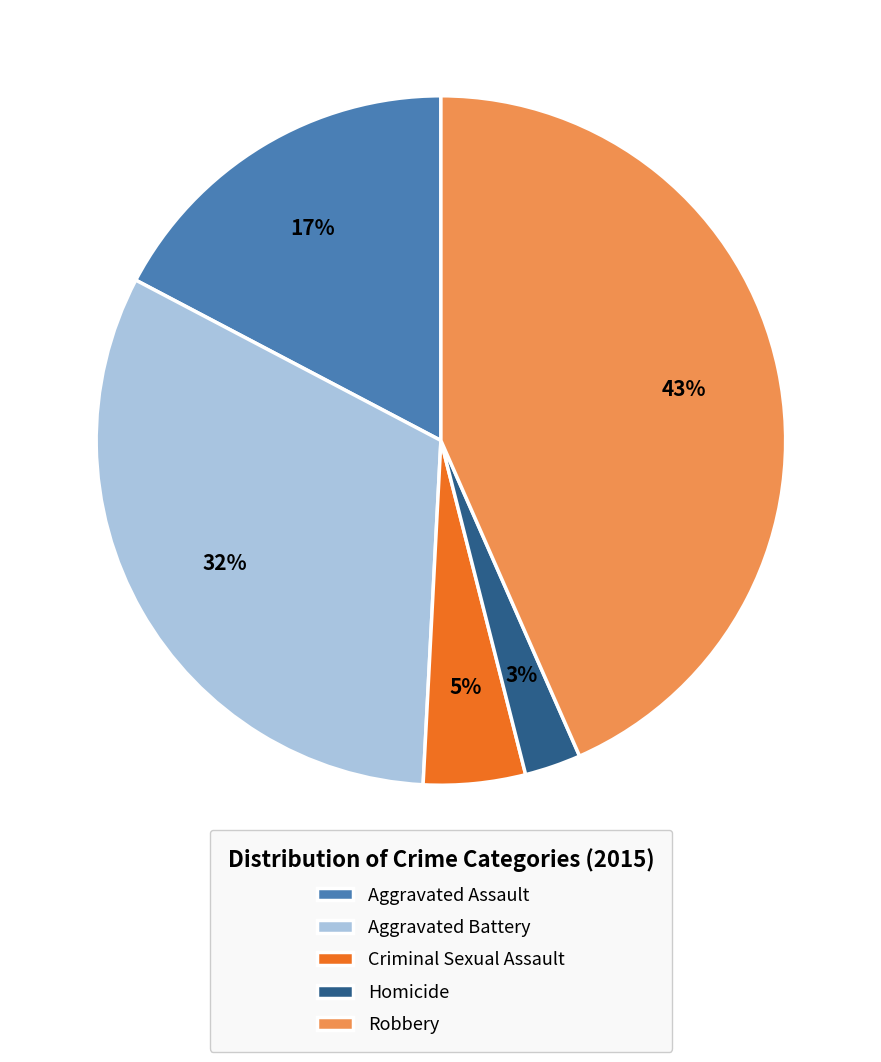

To the nearest percent, what is the average slice percentage?

20%